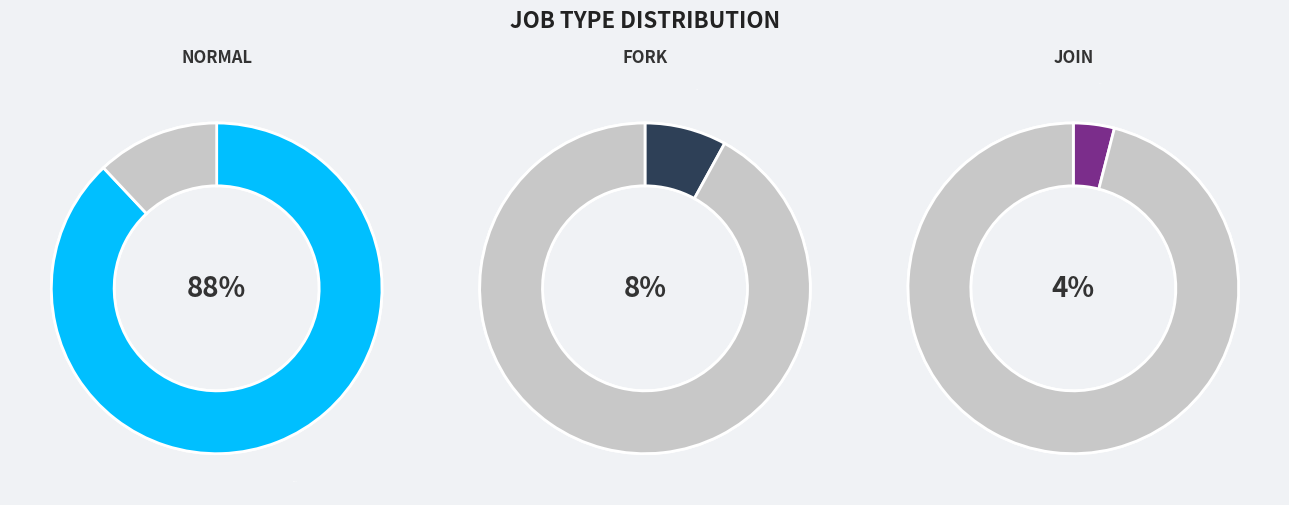

Which category has the smallest portion of the pie?

join